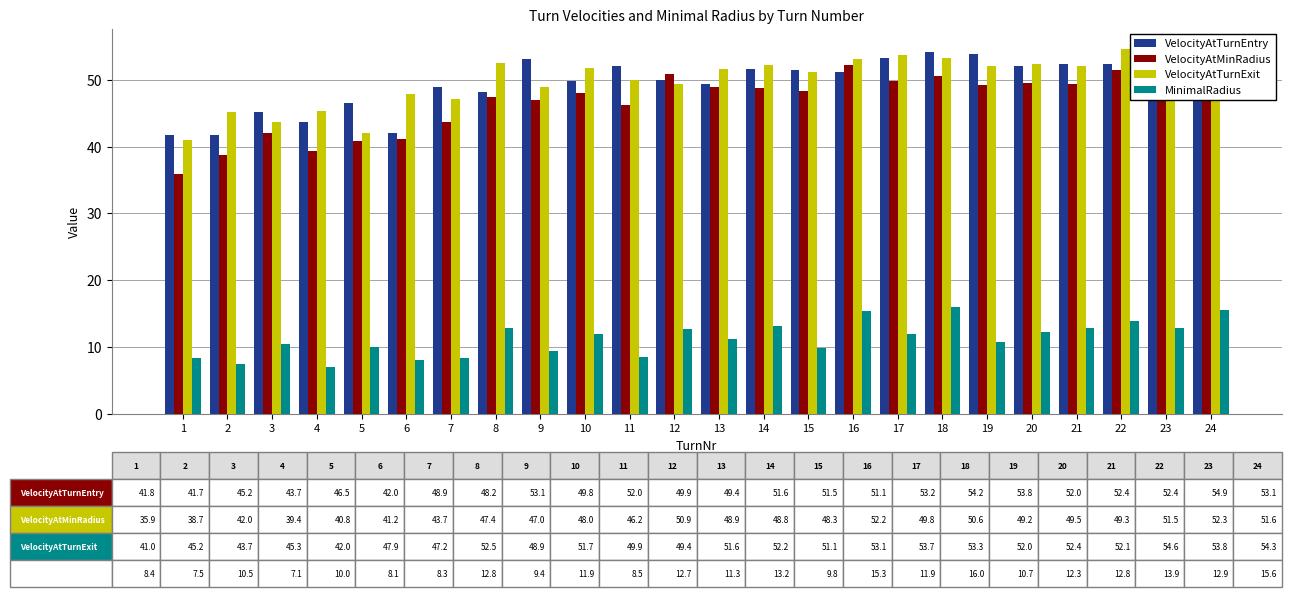

What is the minimum value for VelocityAtMinRadius?

35.9